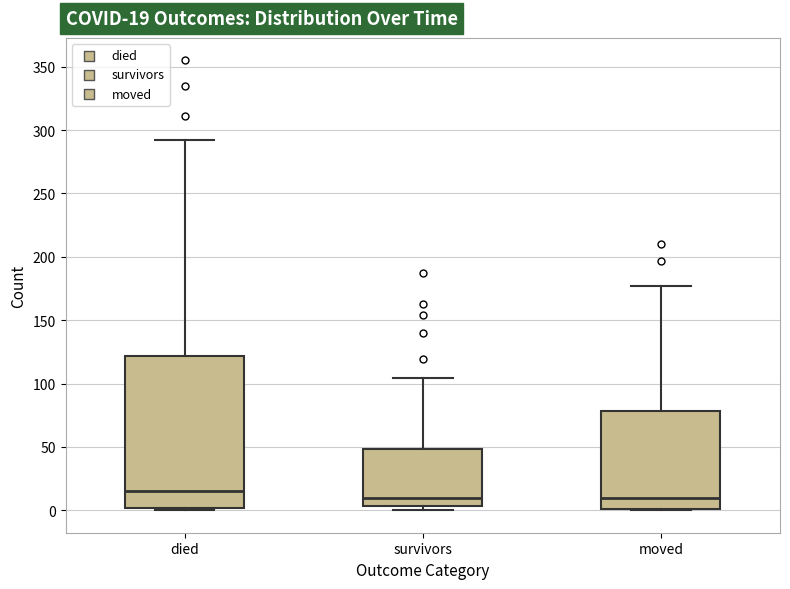

Comparing the boxes themselves (not the whiskers), which one is the tallest?

died